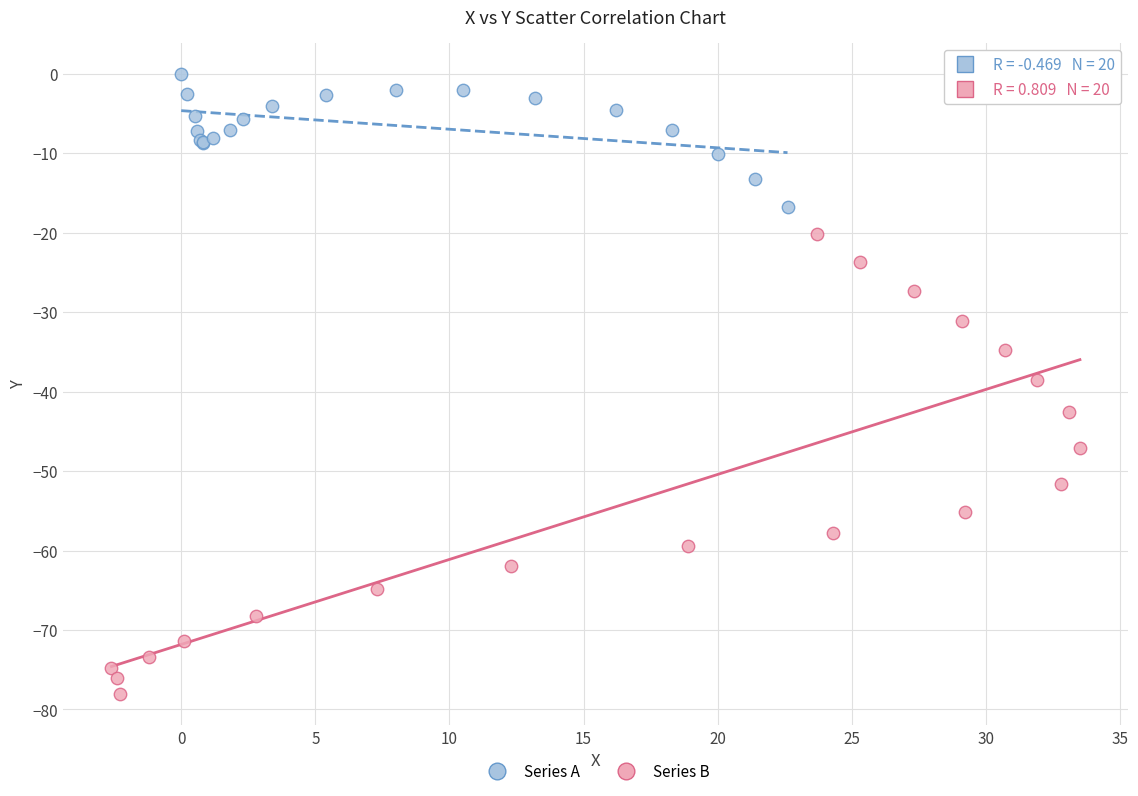

Which series has the widest spread of Y values?

Series B